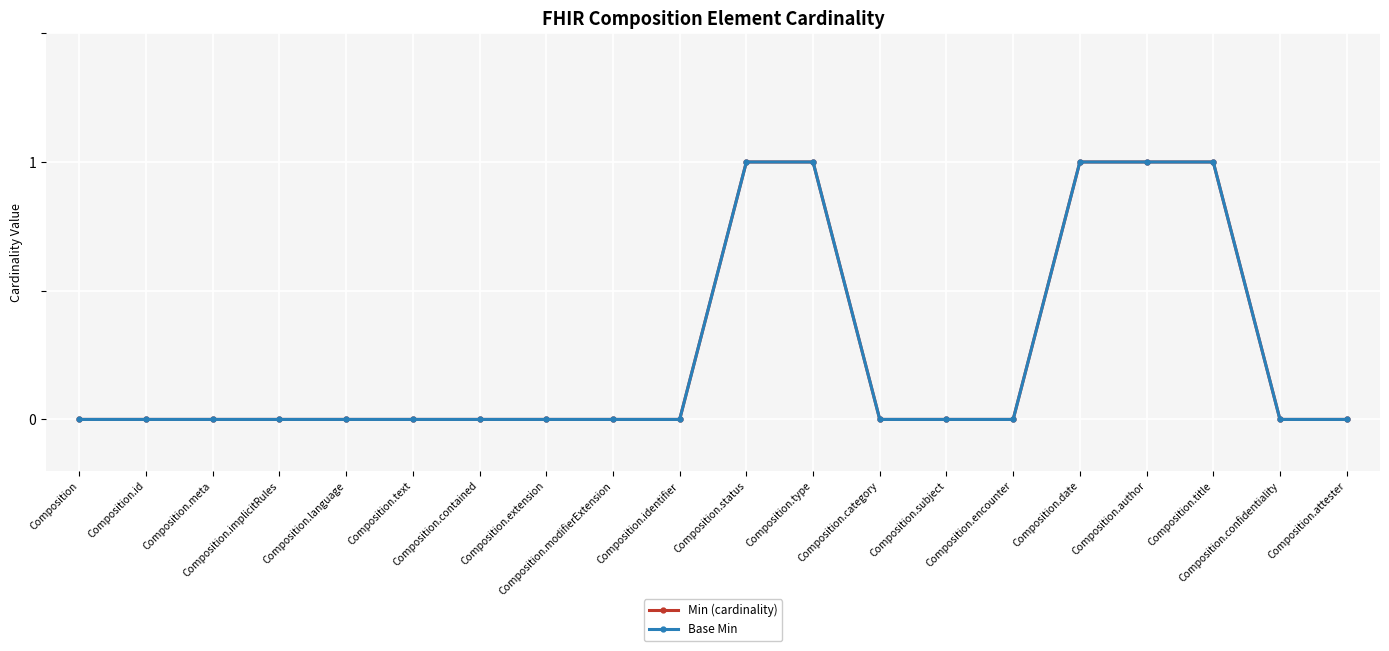

Reading right to left, extract all data points from this chart.

Min (cardinality): 0	0	1	1	1	0	0	0	1	1	0	0	0	0	0	0	0	0	0	0
Base Min: 0	0	1	1	1	0	0	0	1	1	0	0	0	0	0	0	0	0	0	0